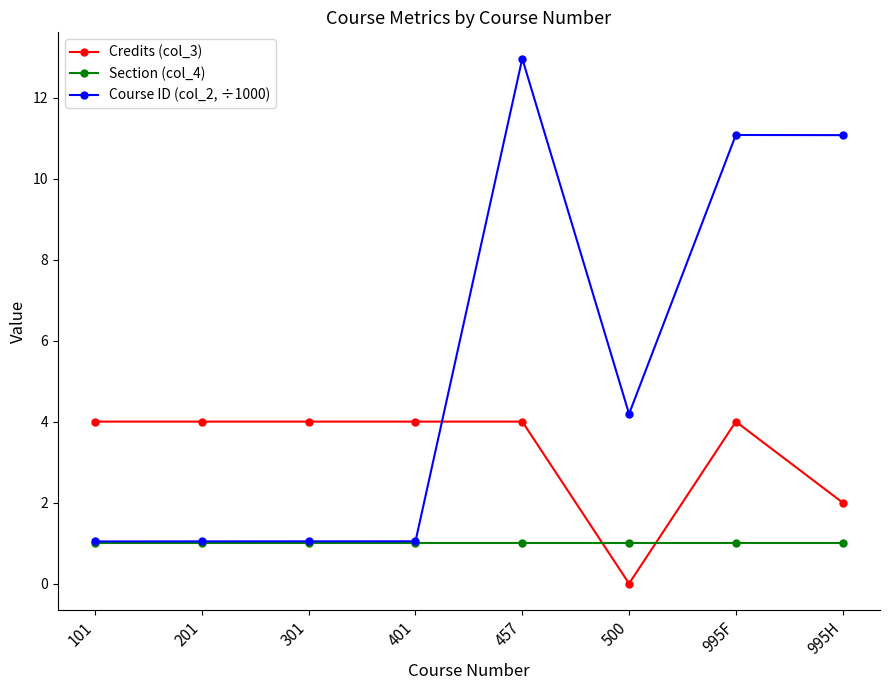

Count the number of data series in this chart.

3